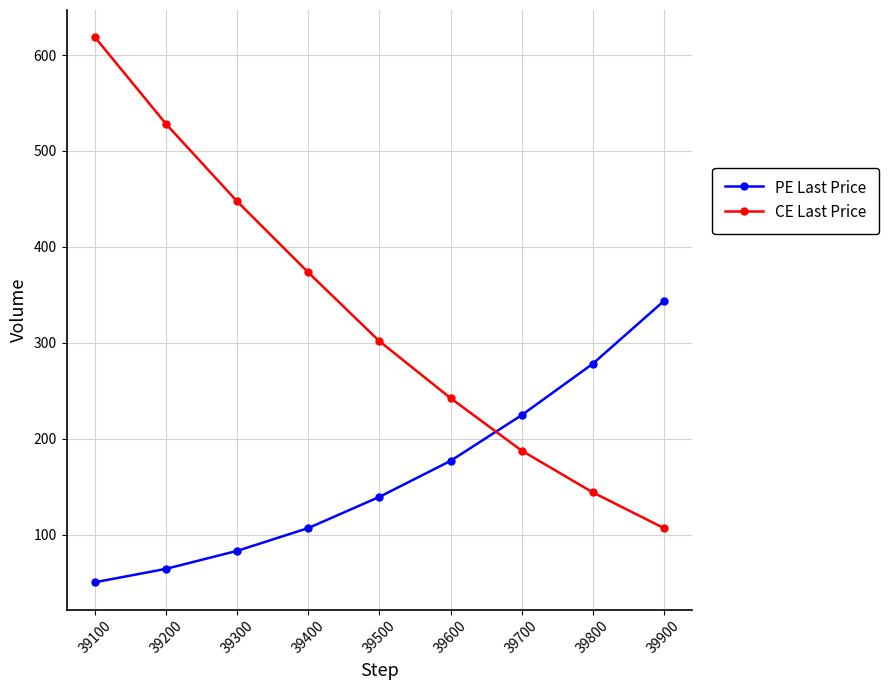

How many times do PE Last Price and CE Last Price cross each other?

1